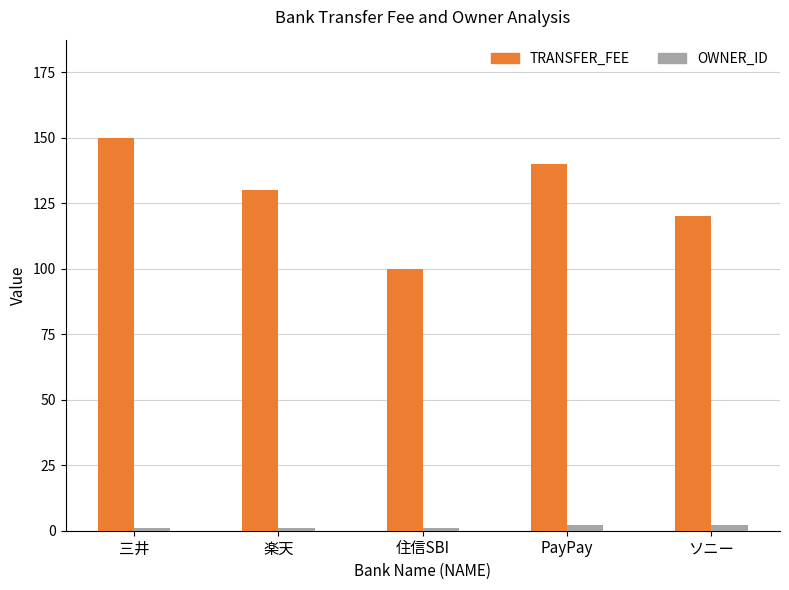

Reading left to right, transcribe all the data shown in this chart.

TRANSFER_FEE: 三井=150	楽天=130	住信SBI=100	PayPay=140	ソニー=120
OWNER_ID: 三井=1	楽天=1	住信SBI=1	PayPay=2	ソニー=2